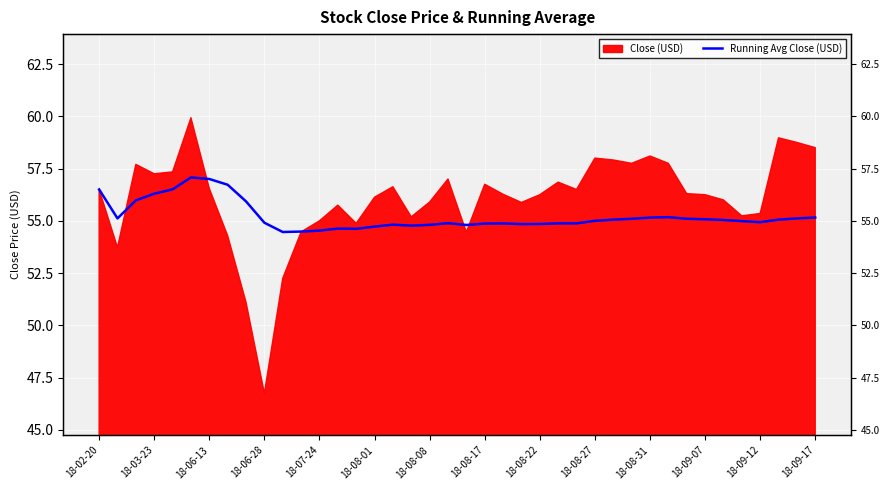

What is the ratio of the value at 21 to the value at 17?

1.0